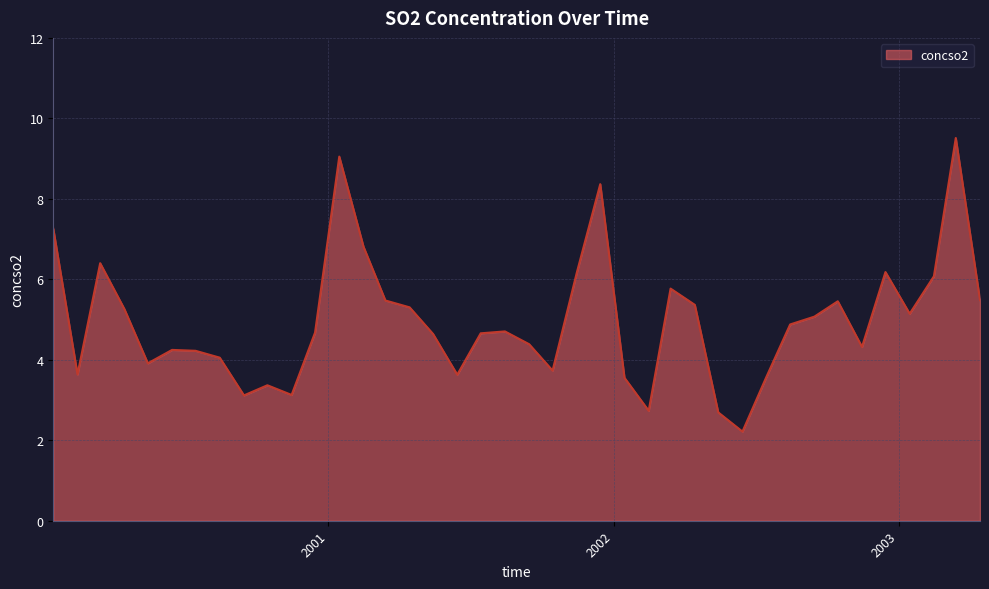

Does the chart have visible grid lines?

Yes